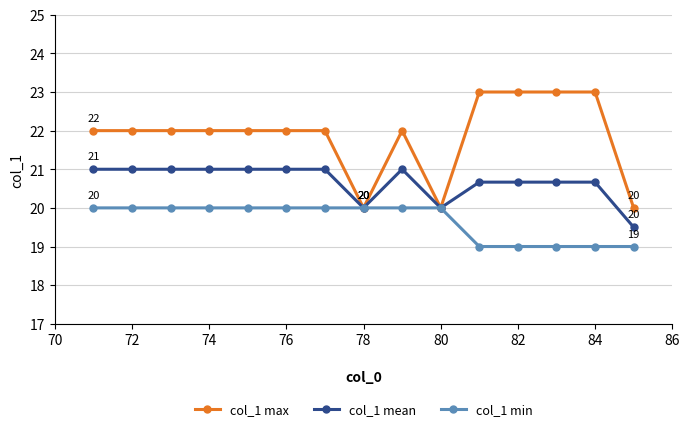

In col_1 mean, how many points are lower than both neighbors (excluding endpoints)?

2